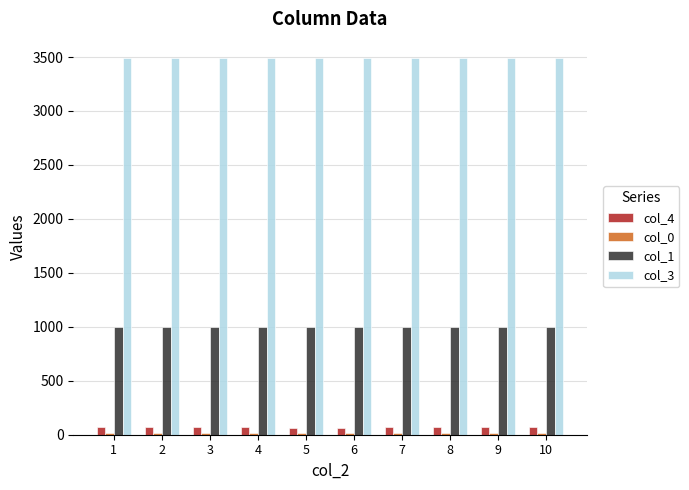

Which series has the largest range (max minus min)?

col_4